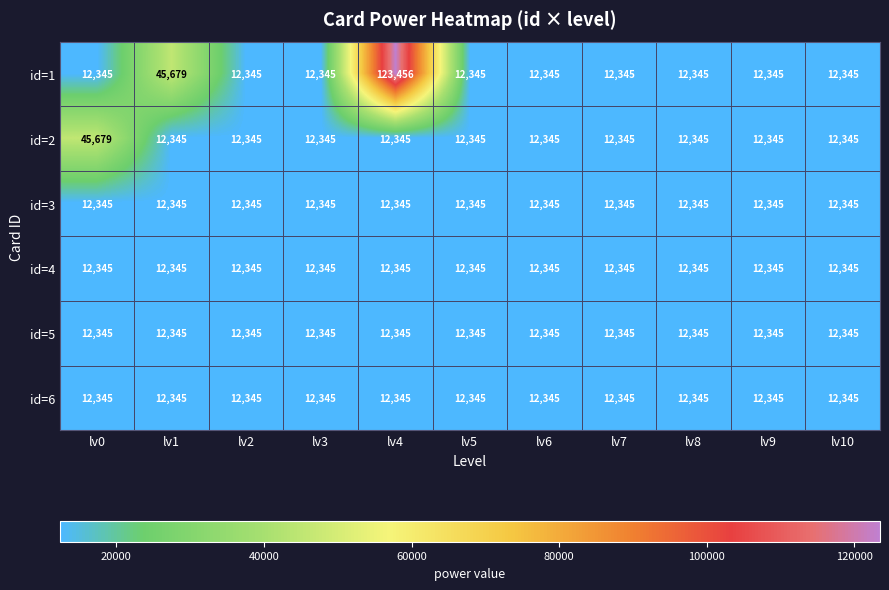

What is the difference between the highest and lowest values at lv4?

111111